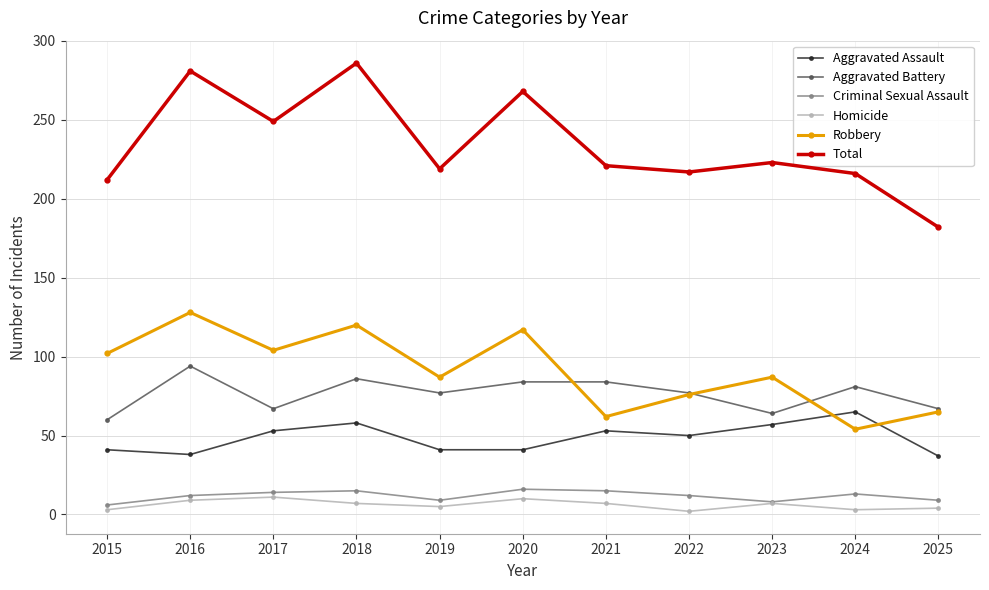

True or false: Aggravated Assault has a value of 65 at 2024.

True